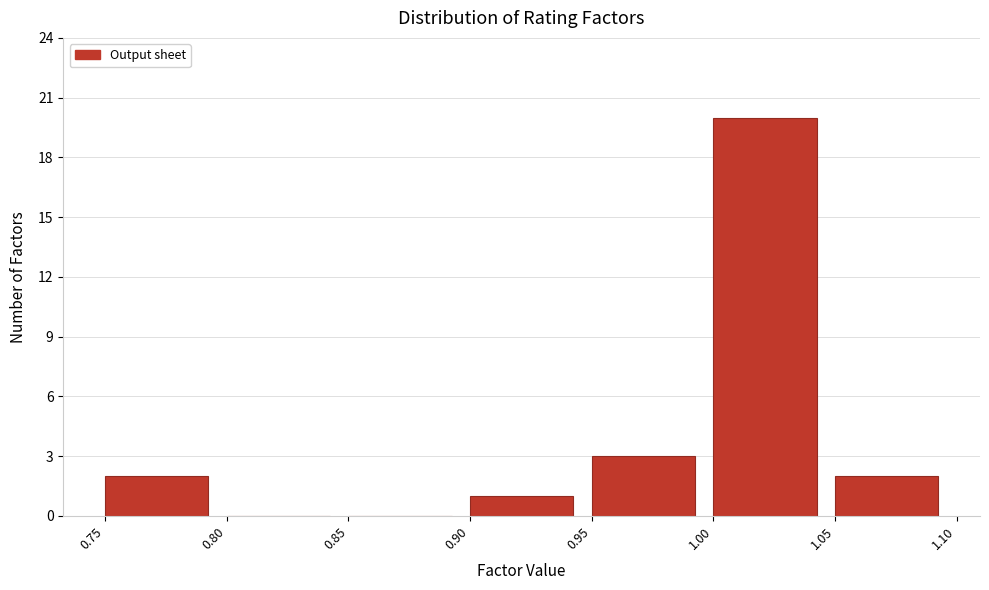

Over which range of the x-axis is the bar tallest?

1.00 to 1.05